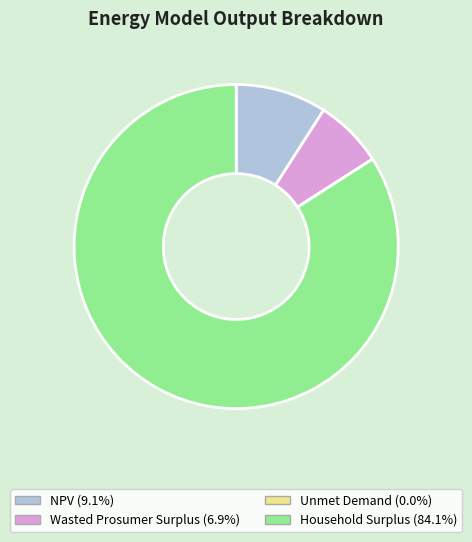

Which slice is the largest?

Household Surplus